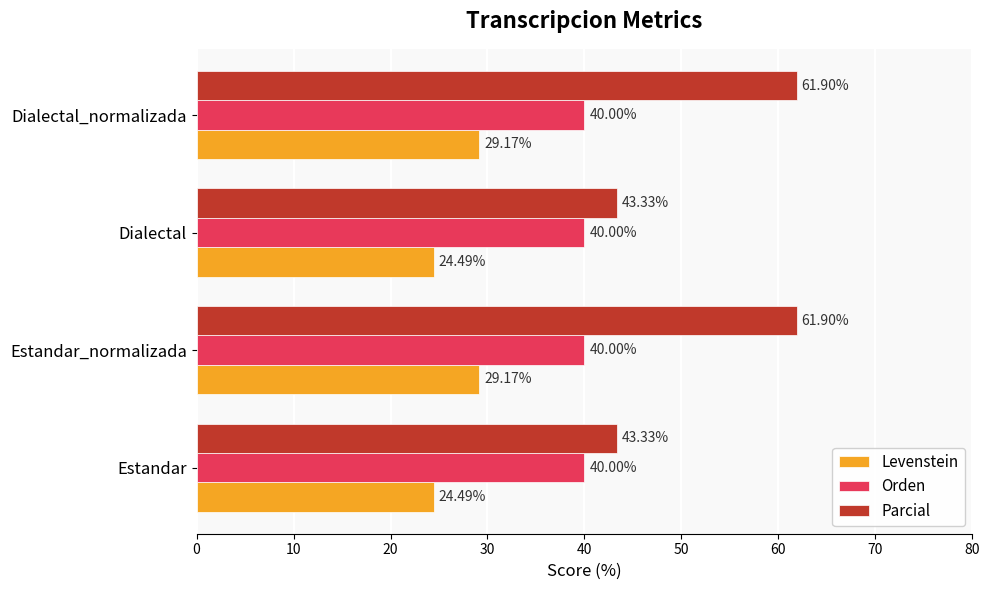

What is the difference between the maximum and minimum values in the Levenstein series?

4.7